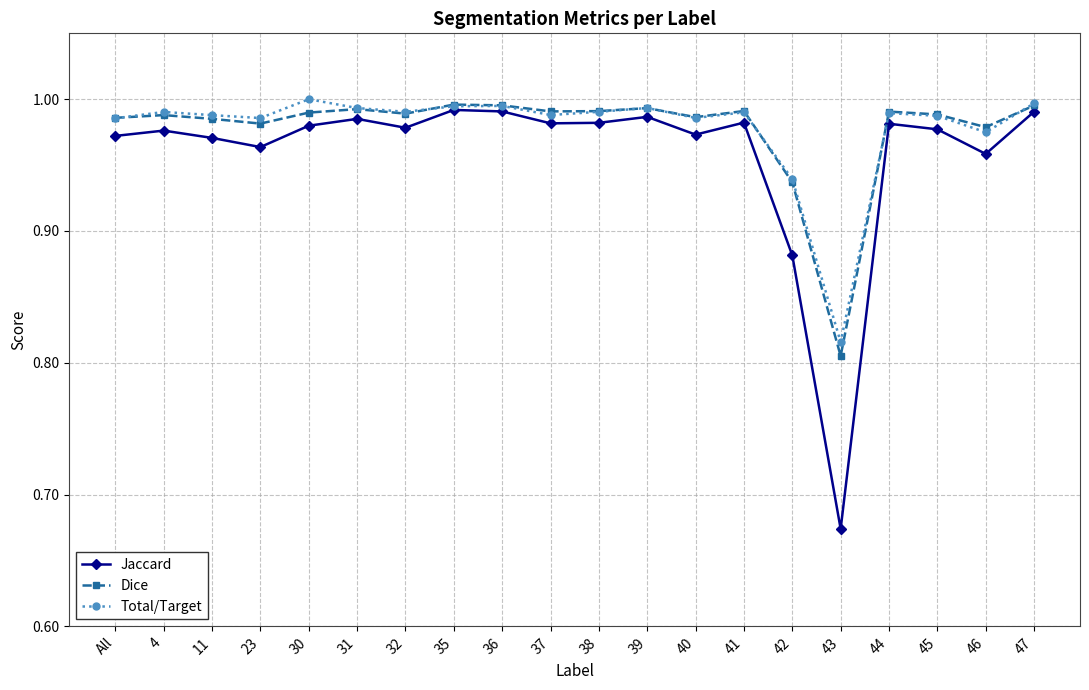

True or false: Total/Target has a value of 1.0 at All.

True